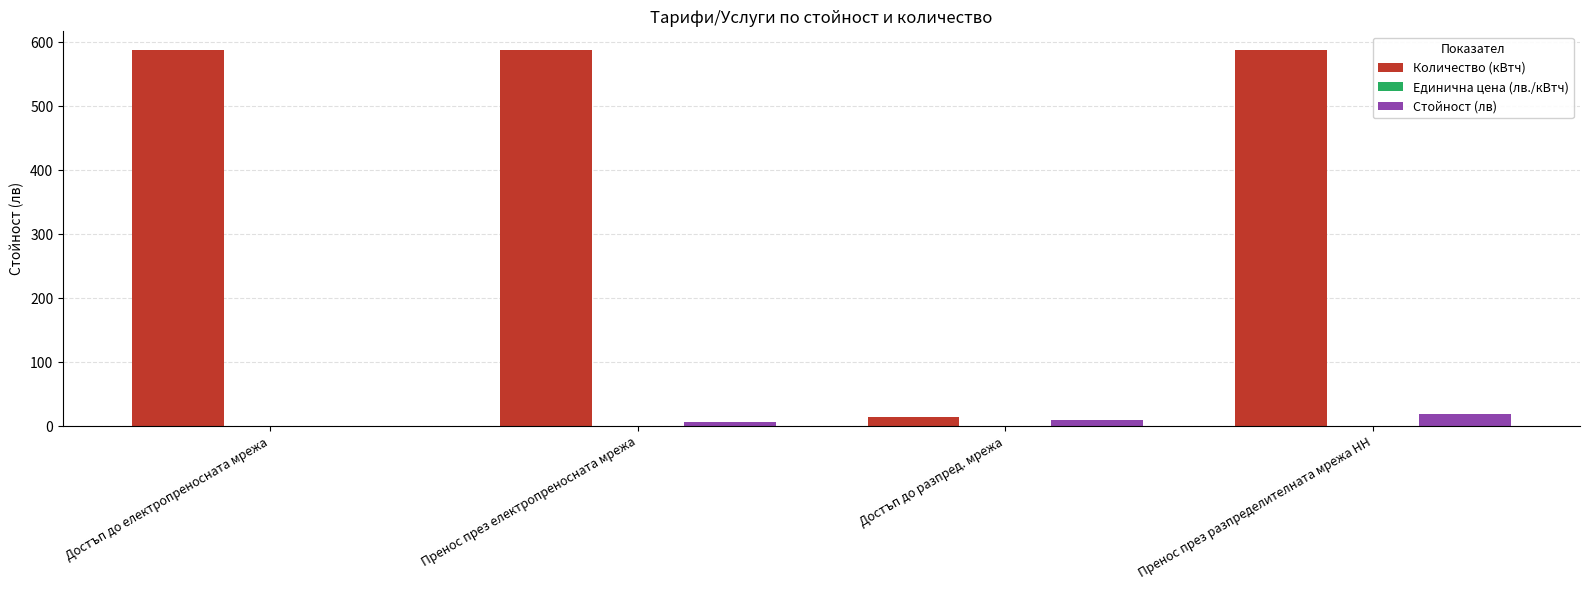

Is it true that Стойност (лв) equals 19.7 at Пренос през разпределителната мрежа НН?

True